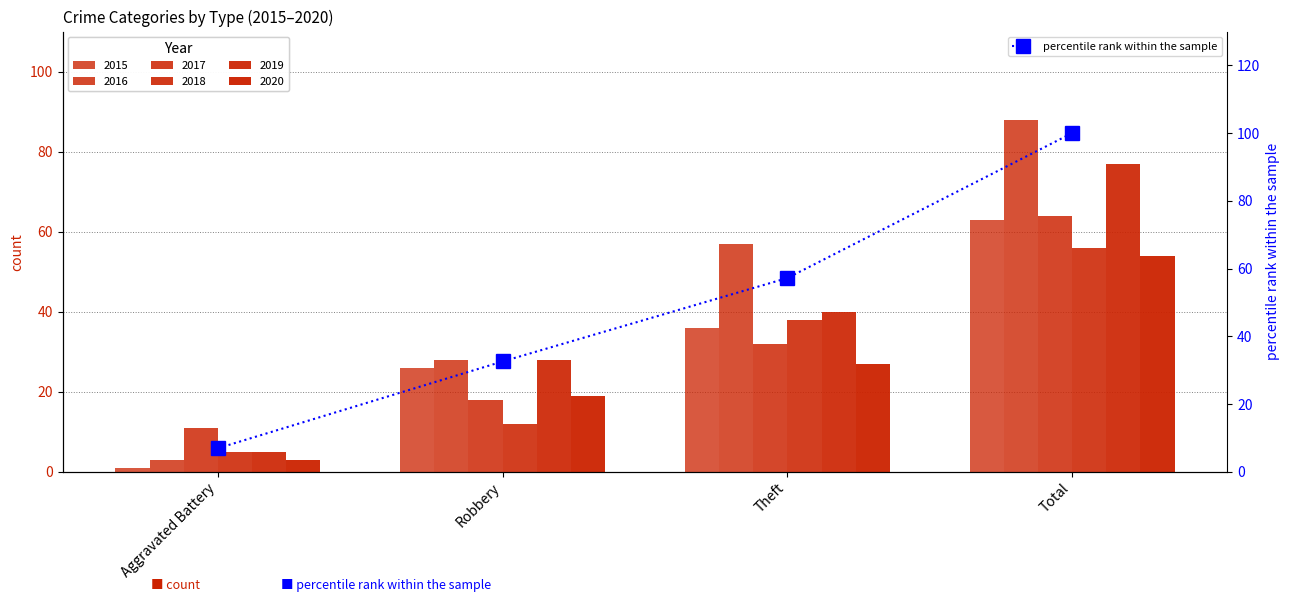

Which has a higher value, Total or Robbery?

Total